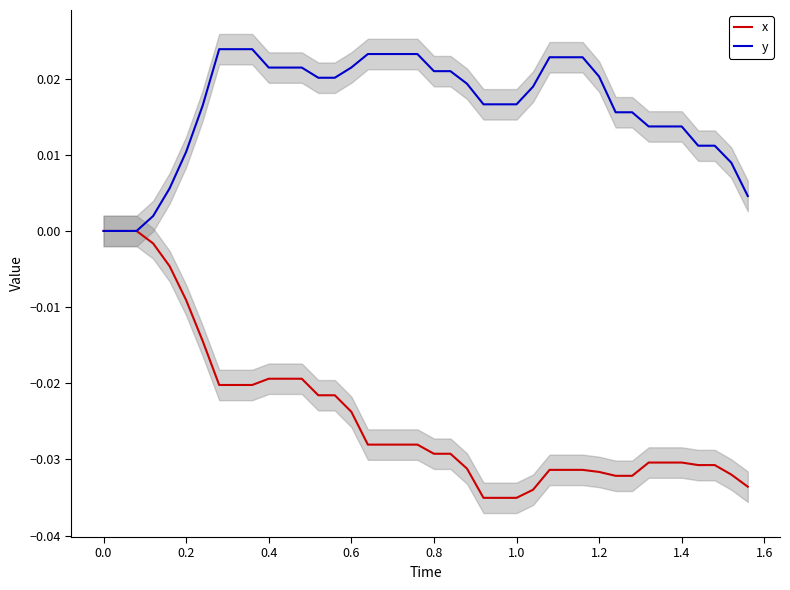

Rank the series by their maximum value, from lowest to highest.

x, y